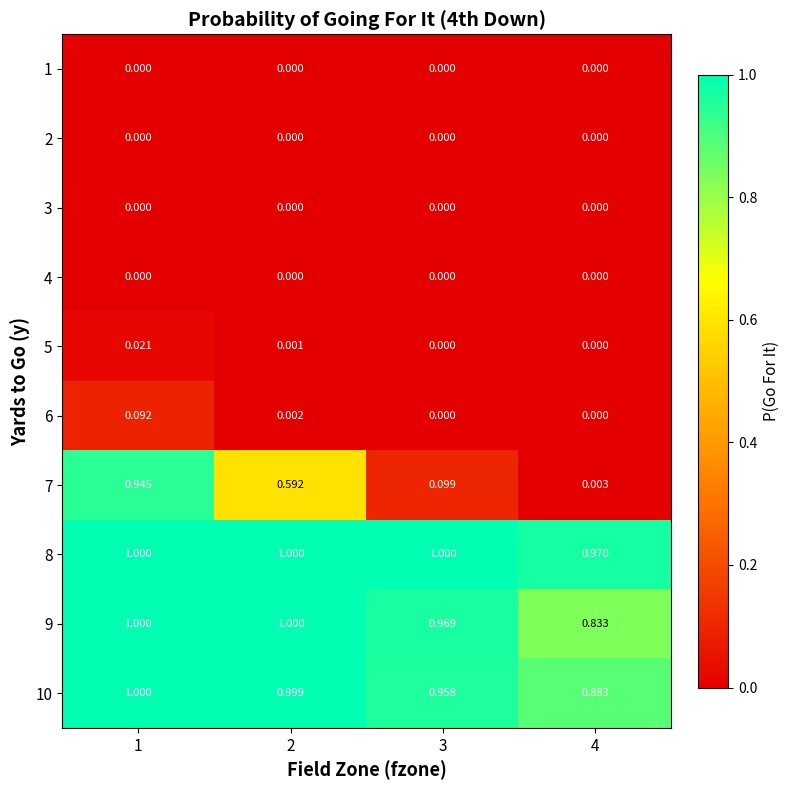

Is the value of 10 at 1 greater than the value of 7 at 1?

Yes